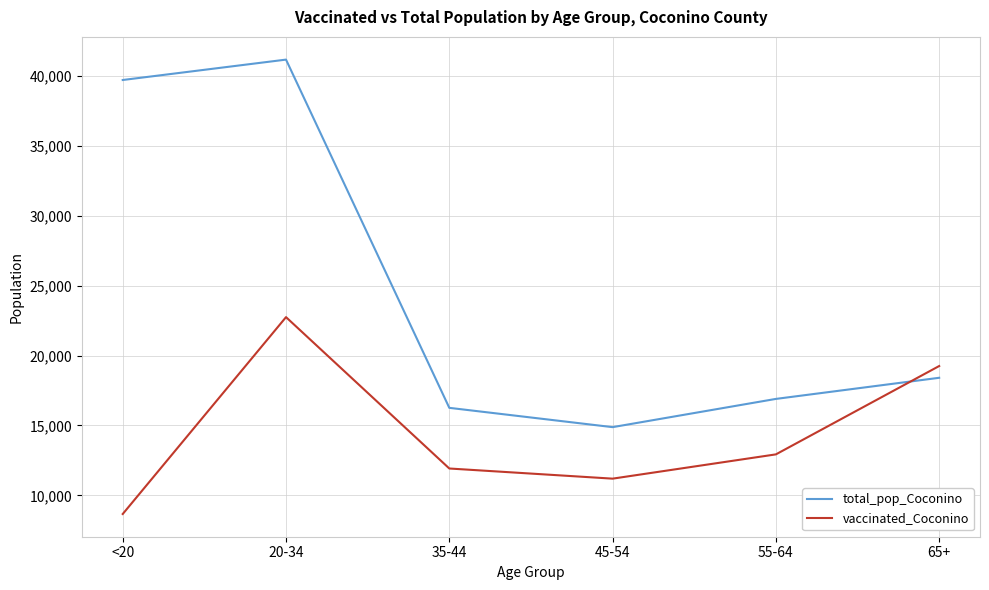

The value of vaccinated_Coconino at 20-34 is 30340. True or false?

False